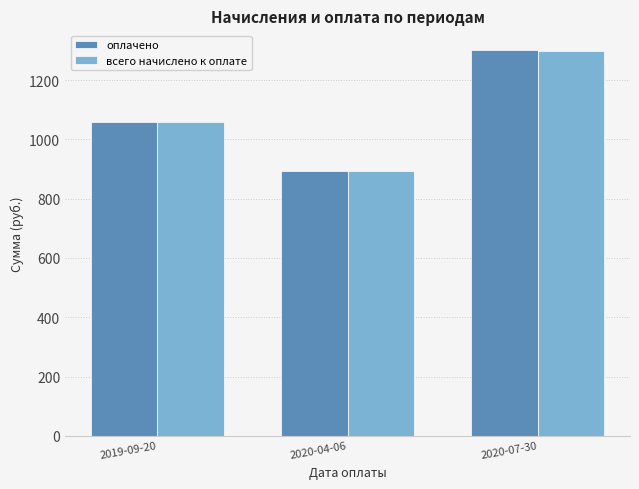

At which label is всего начислено к оплате closest to 1096?

2019-09-20